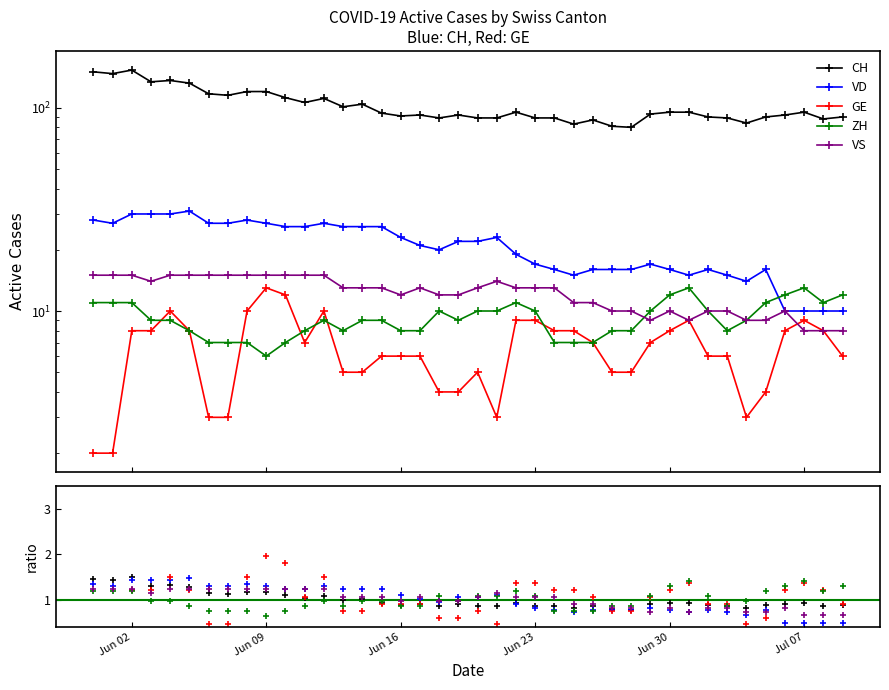

What are all the series names shown in the legend?

CH, VD, GE, ZH, VS